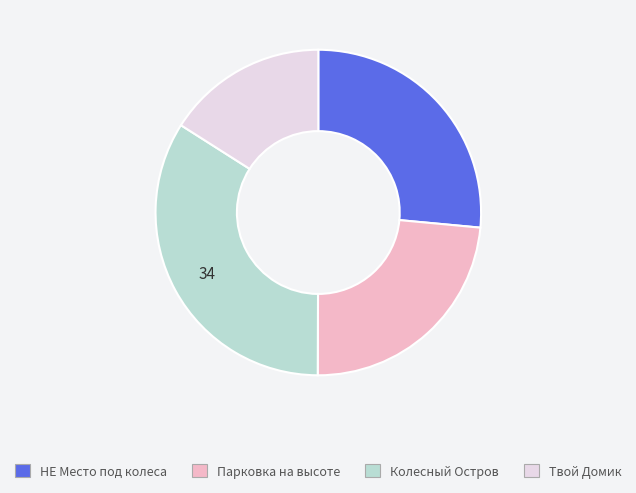

Do Твой Домик and НЕ Место под колеса together represent more than half of the pie?

No